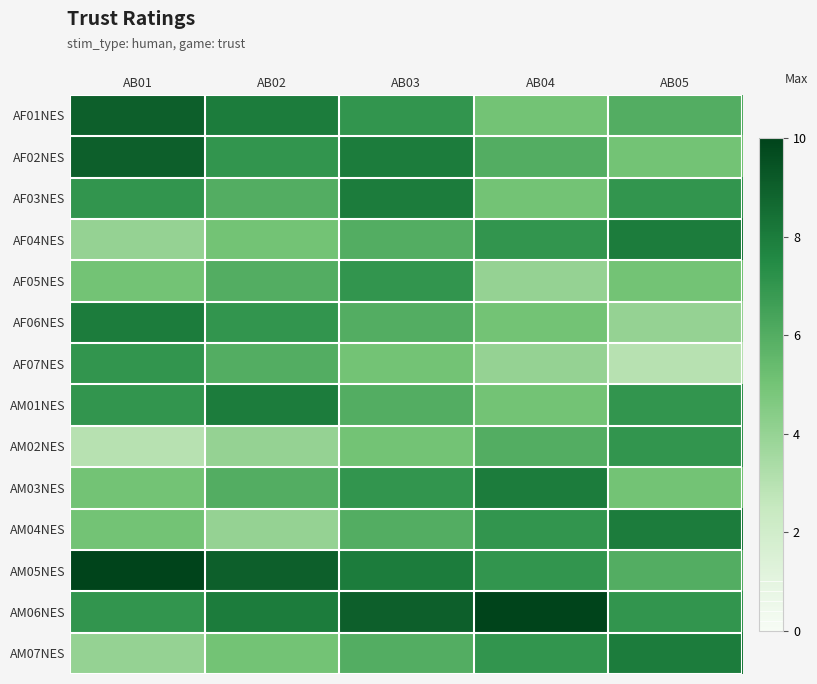

What is the maximum value shown in the chart?

10